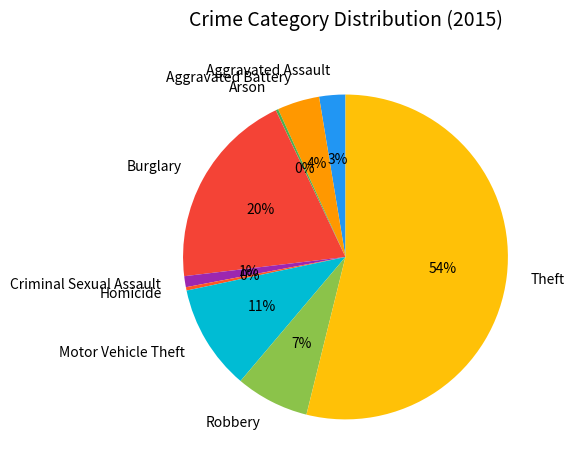

Which category has the biggest portion of the pie?

Theft